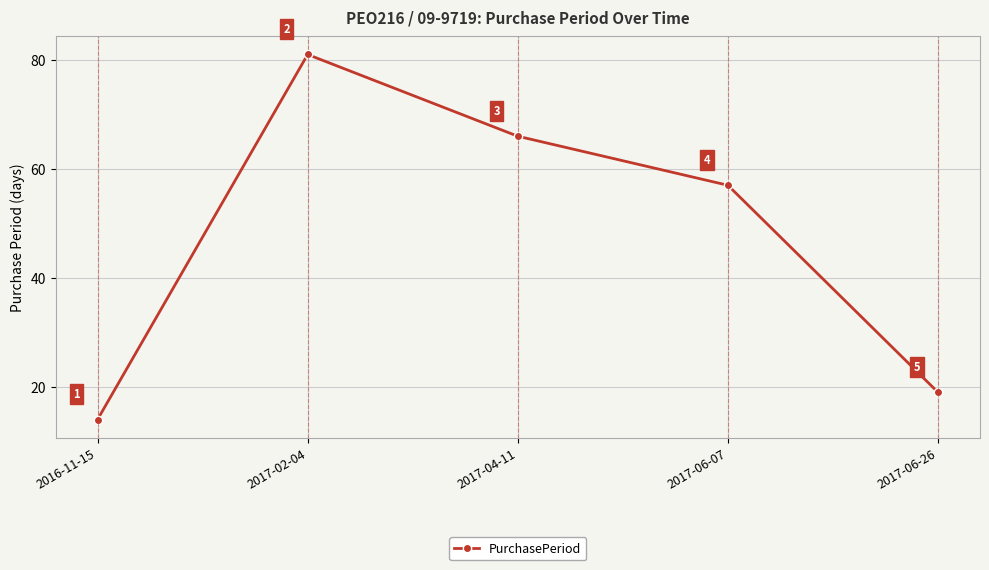

Reading left to right, list all the values displayed in this chart.

14	81	66	57	19